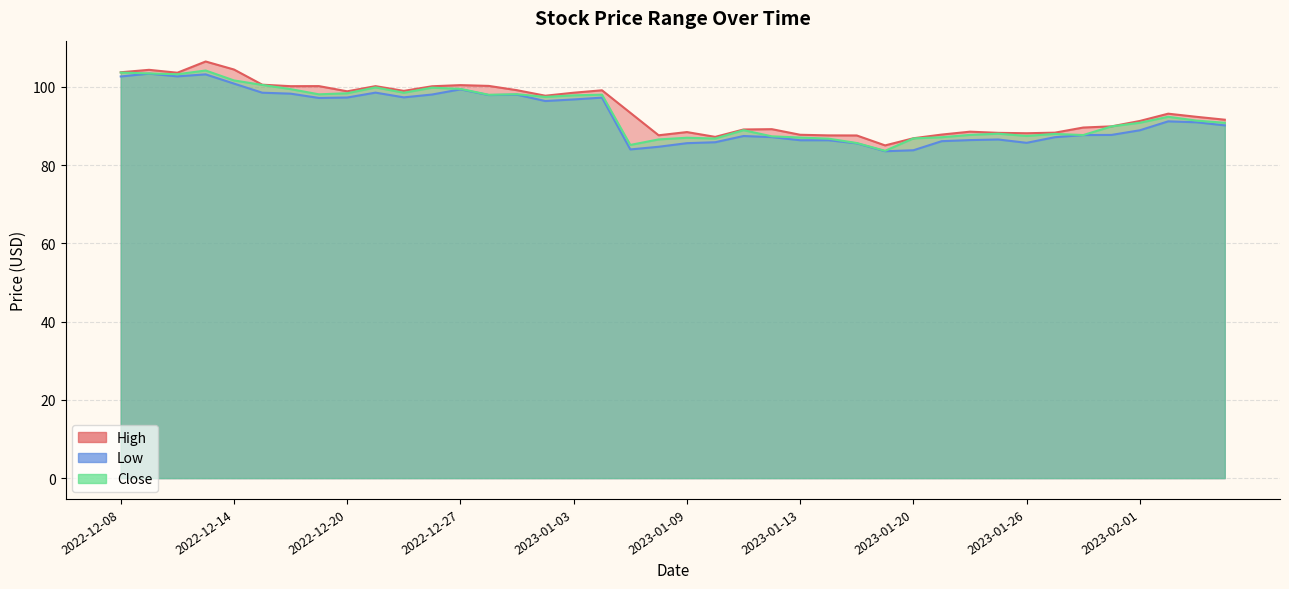

Which series has the largest total across all categories?

High